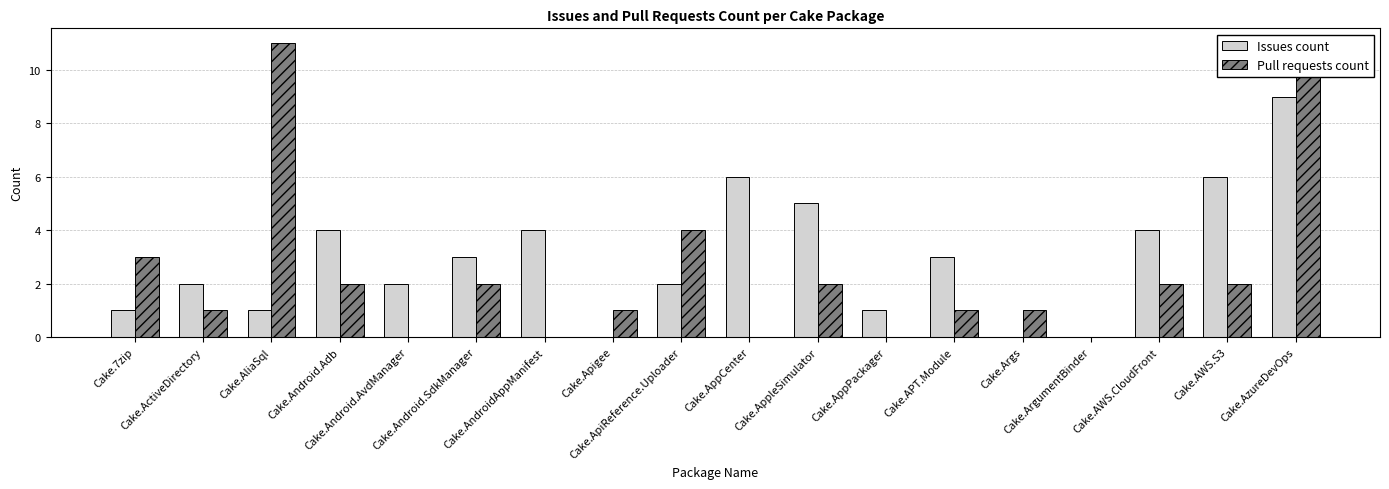

What is the sum of all Pull requests count values?

42